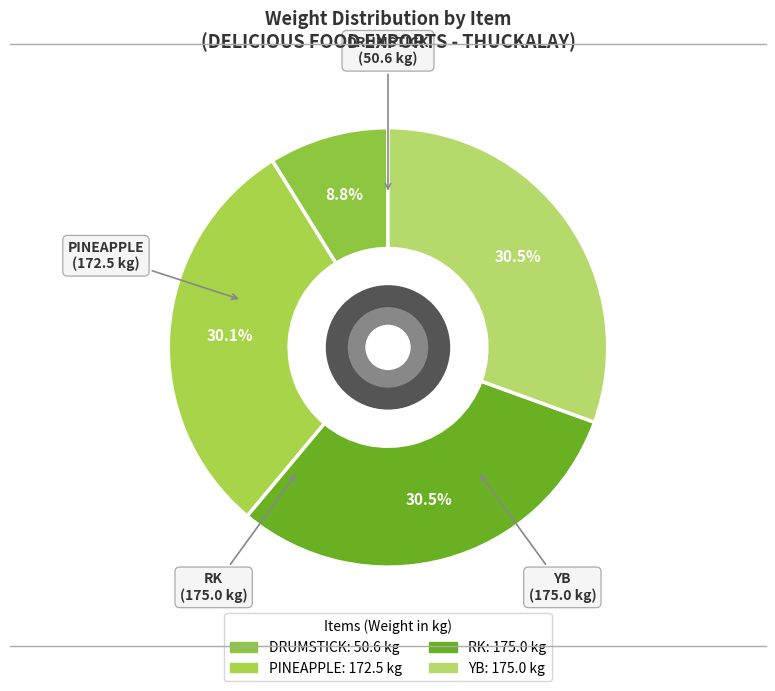

Which category has the smallest portion of the pie?

DRUMSTICK